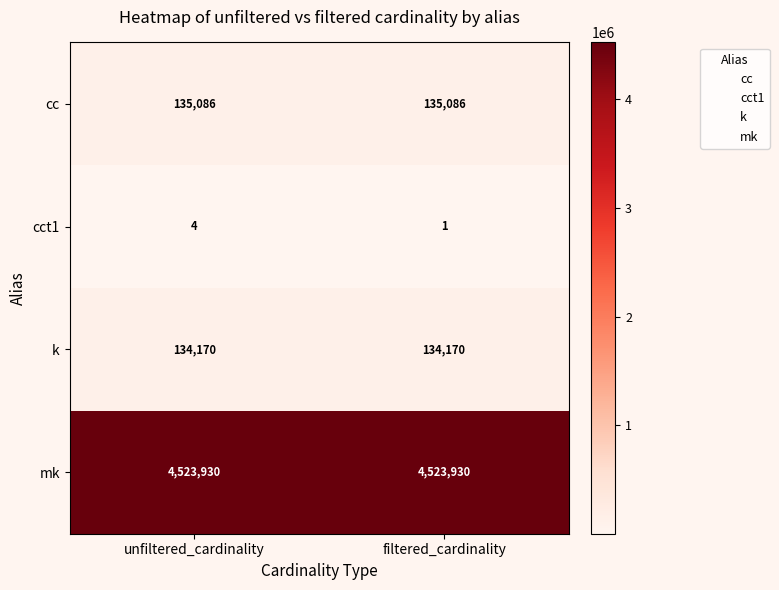

Rank the categories by cct1 value from lowest to highest.

filtered_cardinality, unfiltered_cardinality